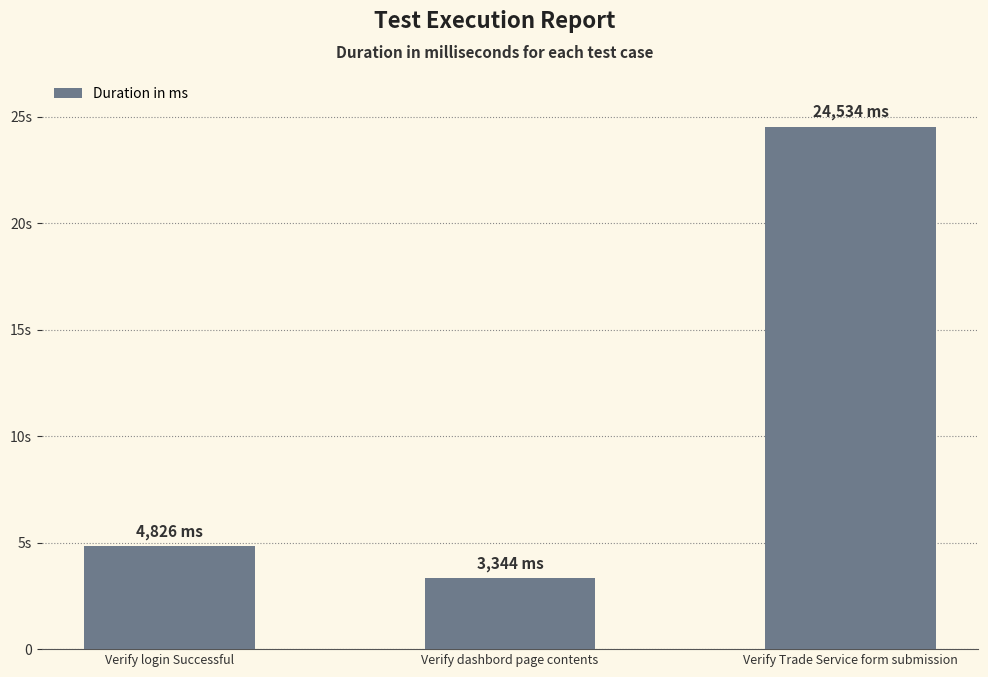

Are the bars horizontal?

No